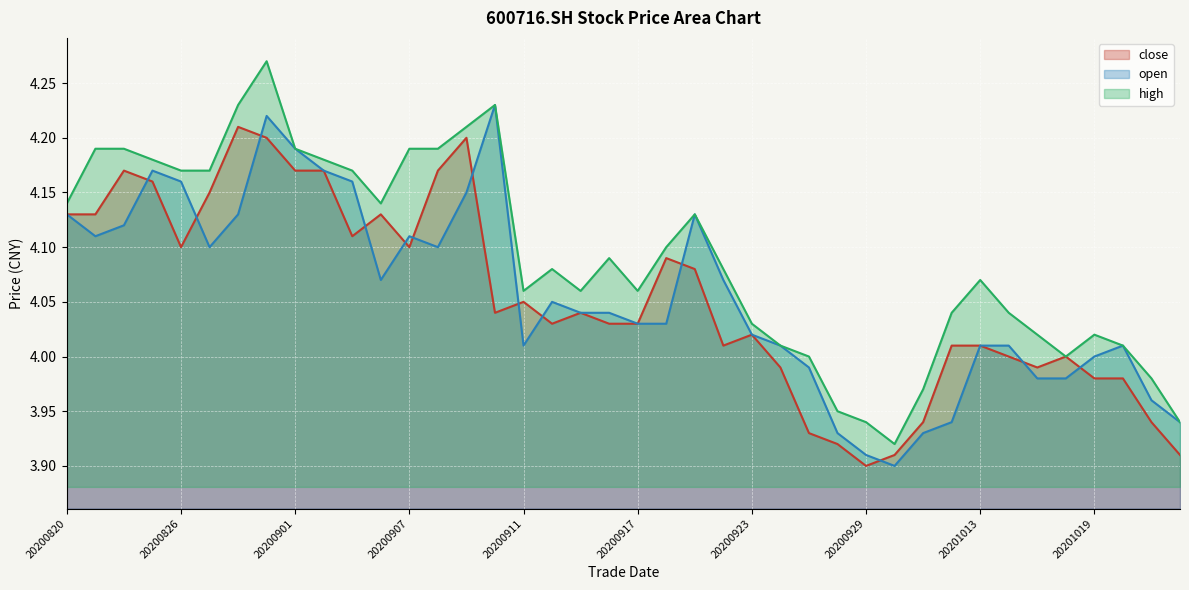

Where is high nearest to the value 4?

20200925